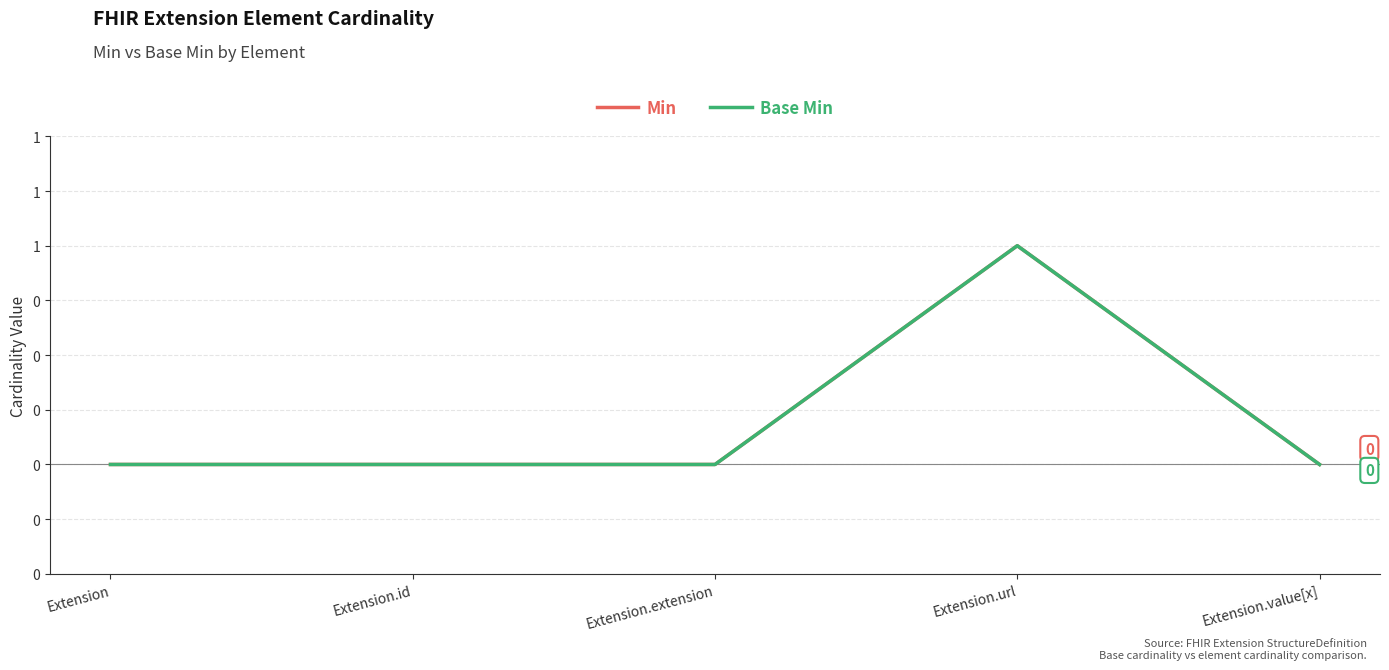

In Base Min, how many points are higher than both neighbors (excluding endpoints)?

1